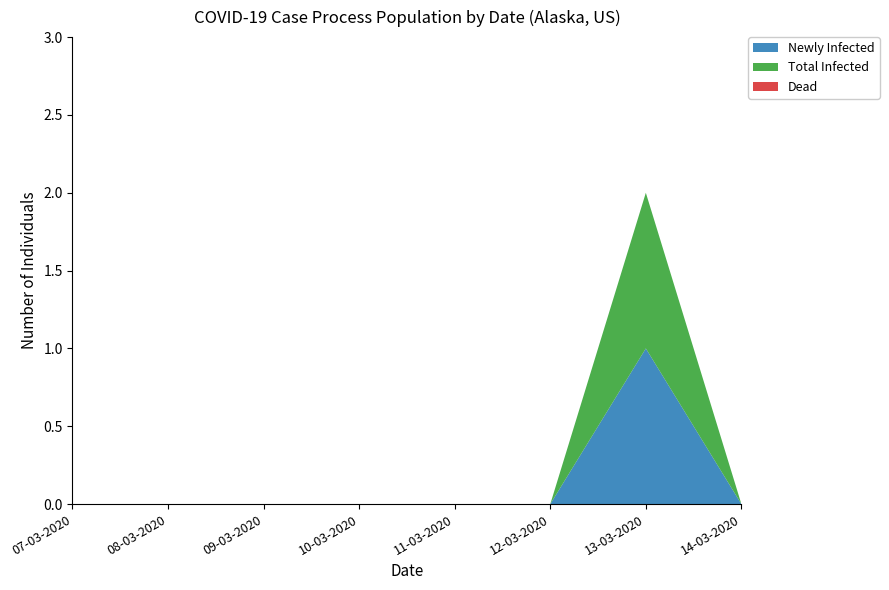

Which category has the highest value in the Newly Infected series?

13-03-2020